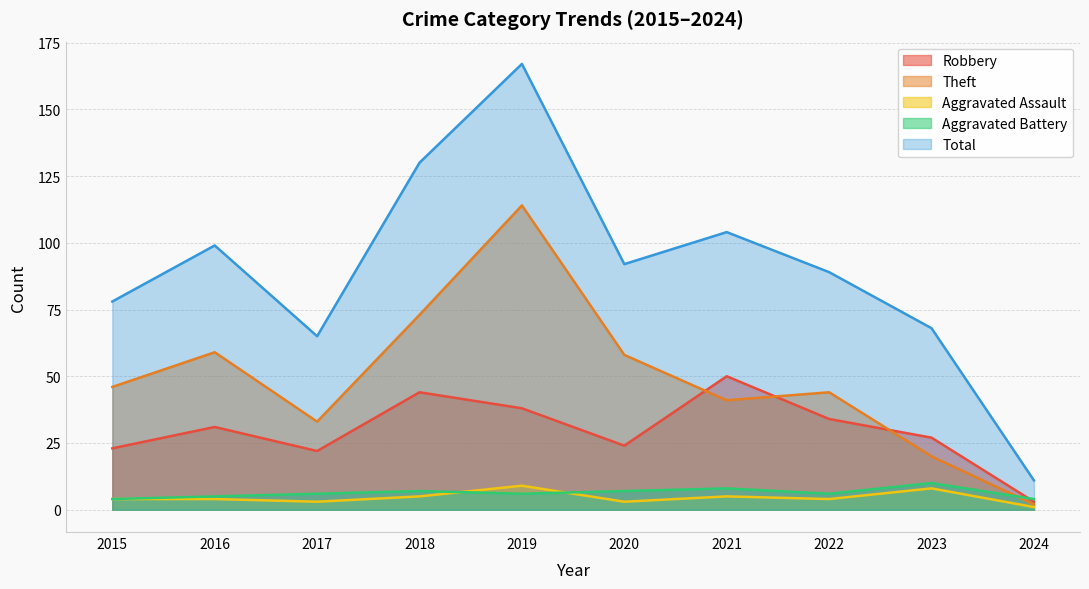

Reading right to left, extract all data points from this chart.

Robbery: 2024=3	2023=27	2022=34	2021=50	2020=24	2019=38	2018=44	2017=22	2016=31	2015=23
Theft: 2024=2	2023=20	2022=44	2021=41	2020=58	2019=114	2018=73	2017=33	2016=59	2015=46
Aggravated Assault: 2024=1	2023=8	2022=4	2021=5	2020=3	2019=9	2018=5	2017=3	2016=4	2015=4
Aggravated Battery: 2024=4	2023=10	2022=6	2021=8	2020=7	2019=6	2018=7	2017=6	2016=5	2015=4
Total: 2024=11	2023=68	2022=89	2021=104	2020=92	2019=167	2018=130	2017=65	2016=99	2015=78